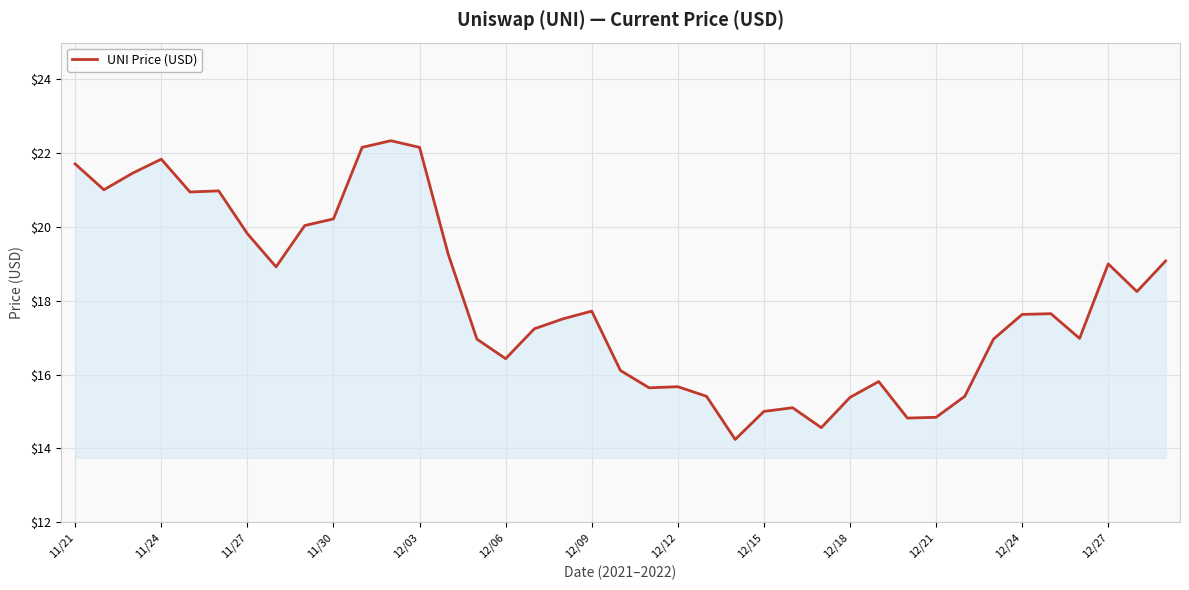

What is the difference between the maximum and minimum values?

8.1